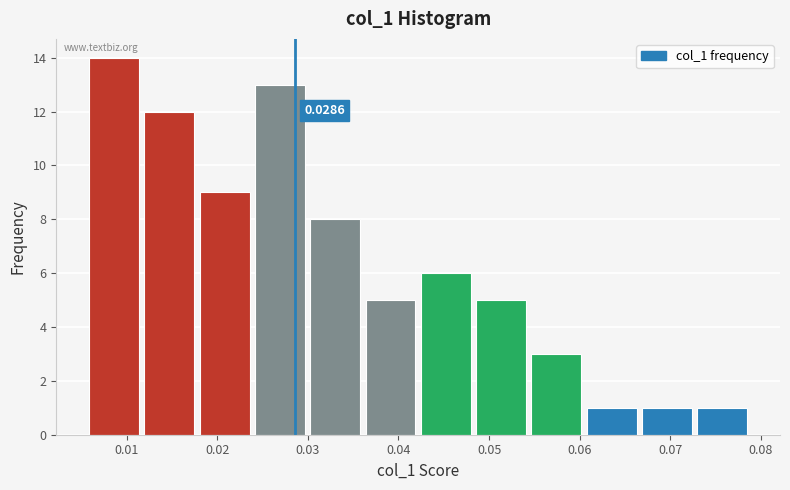

Which range on the x-axis has the tallest bar?

0.006 to 0.012